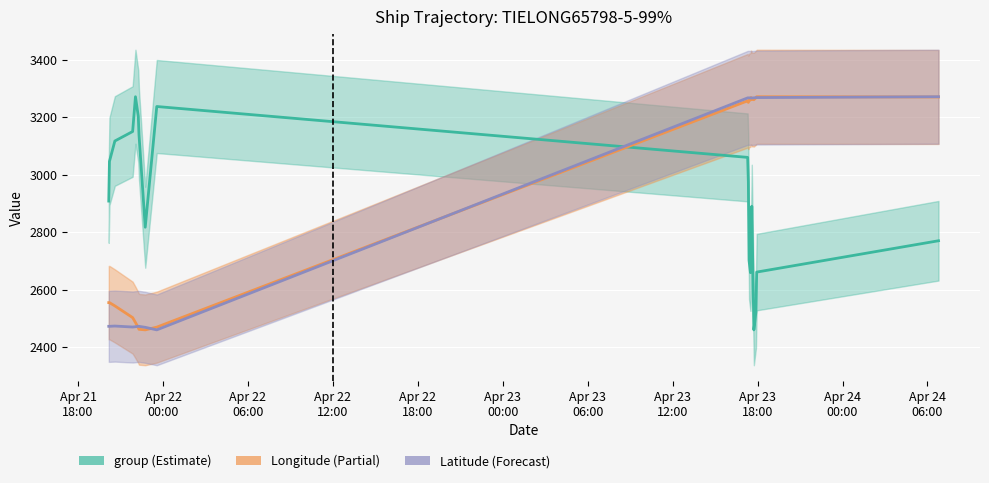

True or false: Latitude (scaled) and group cross at least once.

True